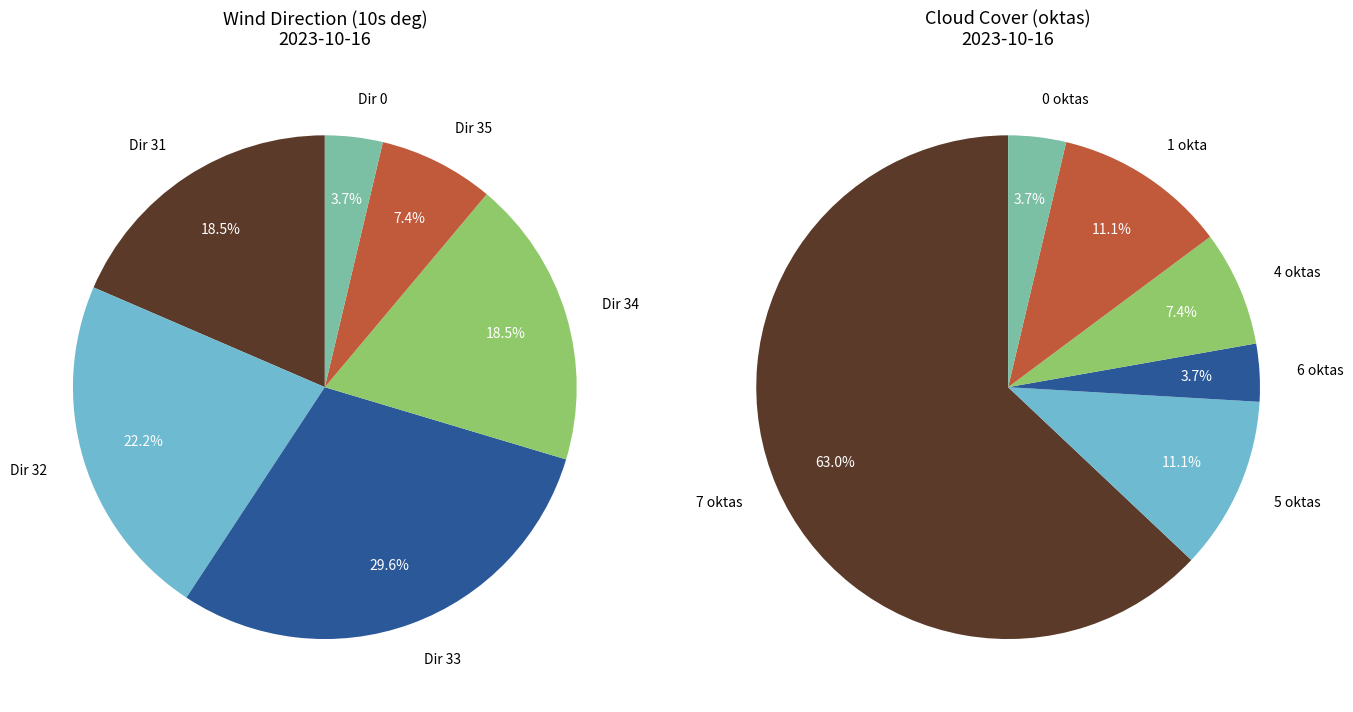

To the nearest percent, what is the average slice percentage?

17%